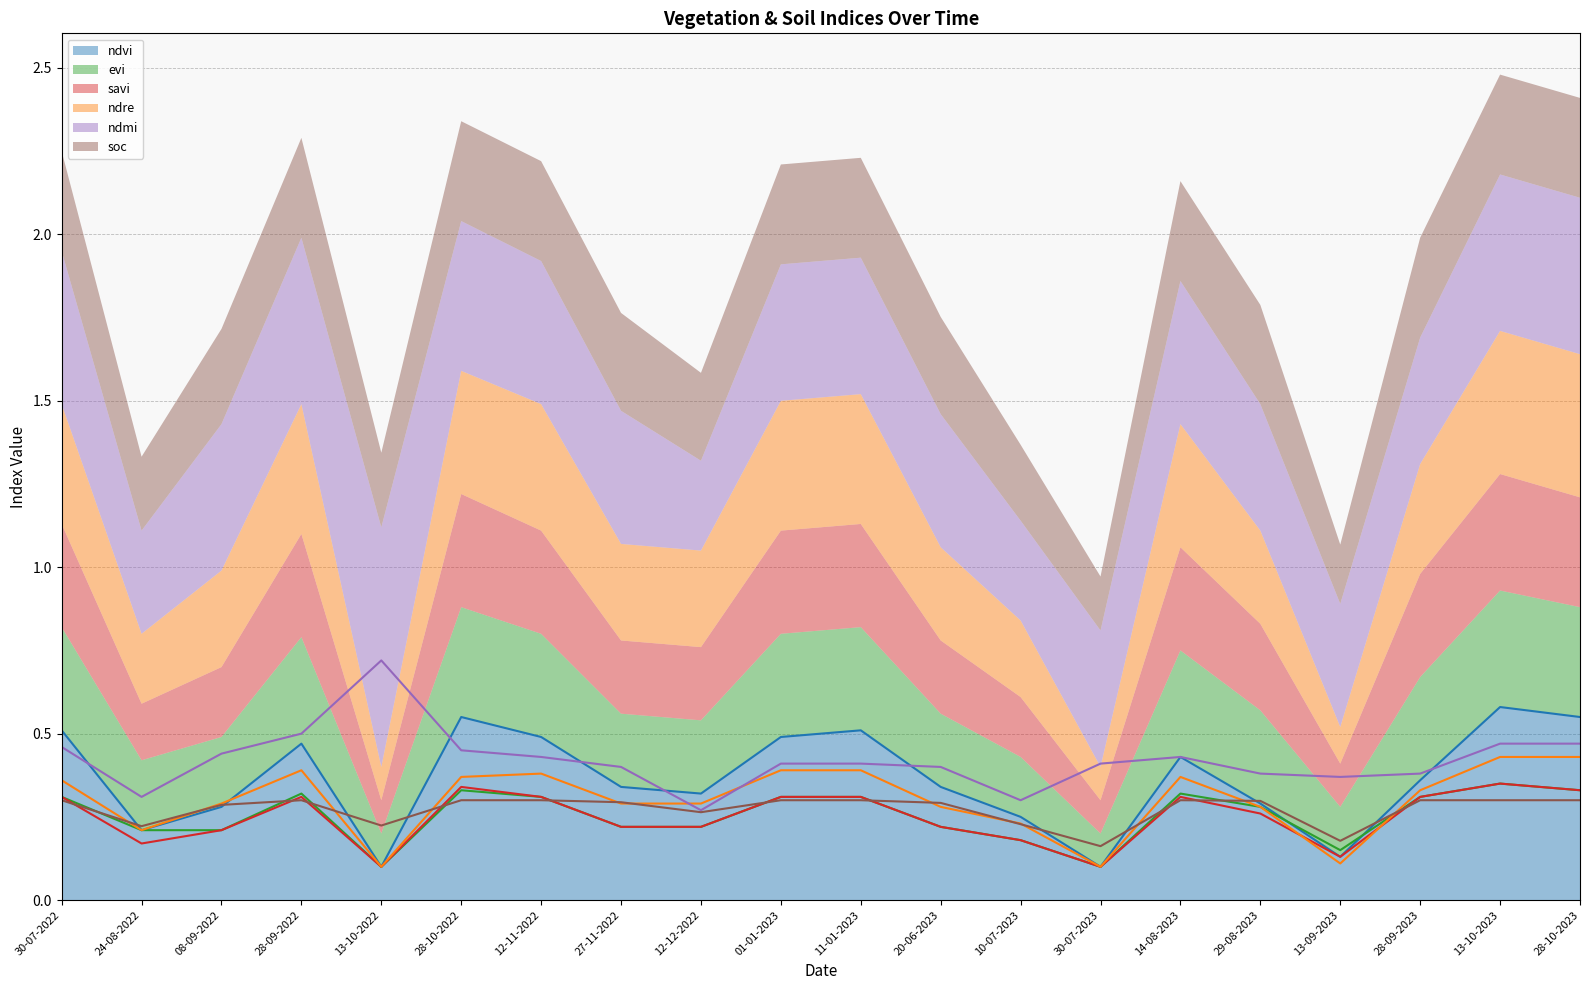

Reading right to left, extract all data points from this chart.

ndvi: 28-10-2023=0.6	13-10-2023=0.6	28-09-2023=0.4	13-09-2023=0.1	29-08-2023=0.3	14-08-2023=0.4	30-07-2023=0.1	10-07-2023=0.2	20-06-2023=0.3	11-01-2023=0.5	01-01-2023=0.5	12-12-2022=0.3	27-11-2022=0.3	12-11-2022=0.5	28-10-2022=0.6	13-10-2022=0.1	28-09-2022=0.5	08-09-2022=0.3	24-08-2022=0.2	30-07-2022=0.5
evi: 28-10-2023=0.3	13-10-2023=0.3	28-09-2023=0.3	13-09-2023=0.1	29-08-2023=0.3	14-08-2023=0.3	30-07-2023=0.1	10-07-2023=0.2	20-06-2023=0.2	11-01-2023=0.3	01-01-2023=0.3	12-12-2022=0.2	27-11-2022=0.2	12-11-2022=0.3	28-10-2022=0.3	13-10-2022=0.1	28-09-2022=0.3	08-09-2022=0.2	24-08-2022=0.2	30-07-2022=0.3
savi: 28-10-2023=0.3	13-10-2023=0.3	28-09-2023=0.3	13-09-2023=0.1	29-08-2023=0.3	14-08-2023=0.3	30-07-2023=0.1	10-07-2023=0.2	20-06-2023=0.2	11-01-2023=0.3	01-01-2023=0.3	12-12-2022=0.2	27-11-2022=0.2	12-11-2022=0.3	28-10-2022=0.3	13-10-2022=0.1	28-09-2022=0.3	08-09-2022=0.2	24-08-2022=0.2	30-07-2022=0.3
ndre: 28-10-2023=0.4	13-10-2023=0.4	28-09-2023=0.3	13-09-2023=0.1	29-08-2023=0.3	14-08-2023=0.4	30-07-2023=0.1	10-07-2023=0.2	20-06-2023=0.3	11-01-2023=0.4	01-01-2023=0.4	12-12-2022=0.3	27-11-2022=0.3	12-11-2022=0.4	28-10-2022=0.4	13-10-2022=0.1	28-09-2022=0.4	08-09-2022=0.3	24-08-2022=0.2	30-07-2022=0.4
ndmi: 28-10-2023=0.5	13-10-2023=0.5	28-09-2023=0.4	13-09-2023=0.4	29-08-2023=0.4	14-08-2023=0.4	30-07-2023=0.4	10-07-2023=0.3	20-06-2023=0.4	11-01-2023=0.4	01-01-2023=0.4	12-12-2022=0.3	27-11-2022=0.4	12-11-2022=0.4	28-10-2022=0.5	13-10-2022=0.7	28-09-2022=0.5	08-09-2022=0.4	24-08-2022=0.3	30-07-2022=0.5
soc: 28-10-2023=0.3	13-10-2023=0.3	28-09-2023=0.3	13-09-2023=0.2	29-08-2023=0.3	14-08-2023=0.3	30-07-2023=0.2	10-07-2023=0.2	20-06-2023=0.3	11-01-2023=0.3	01-01-2023=0.3	12-12-2022=0.3	27-11-2022=0.3	12-11-2022=0.3	28-10-2022=0.3	13-10-2022=0.2	28-09-2022=0.3	08-09-2022=0.3	24-08-2022=0.2	30-07-2022=0.3